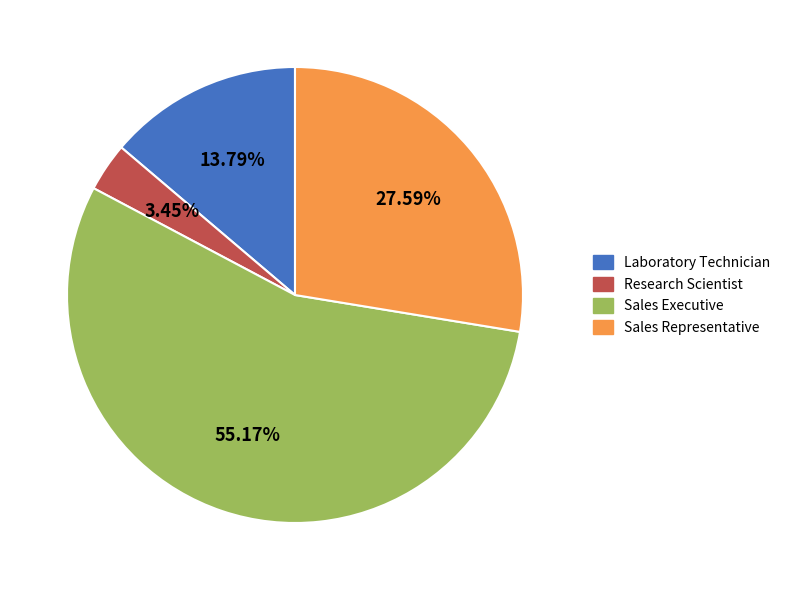

Rank the categories by value from lowest to highest.

Research Scientist, Laboratory Technician, Sales Representative, Sales Executive